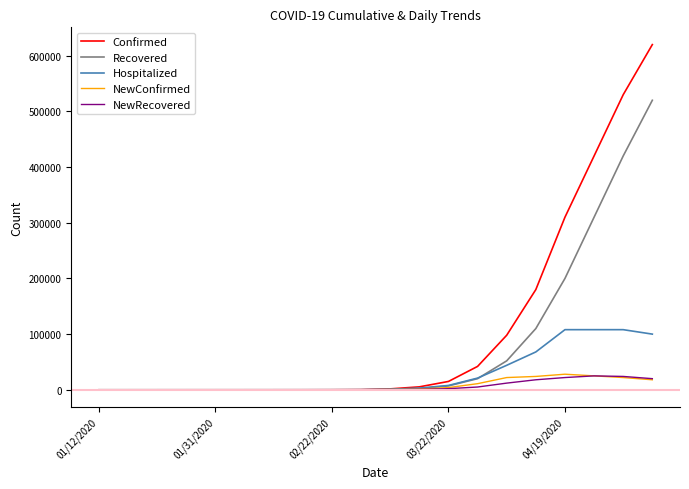

Which series has the largest range (max minus min)?

Confirmed